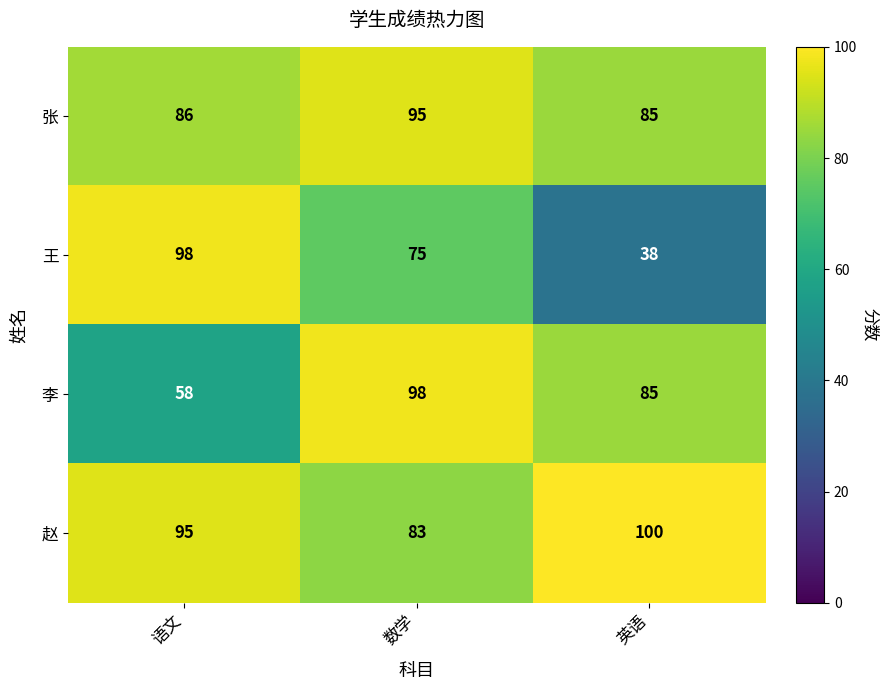

Is it true that 李 equals 133 at 数学?

False